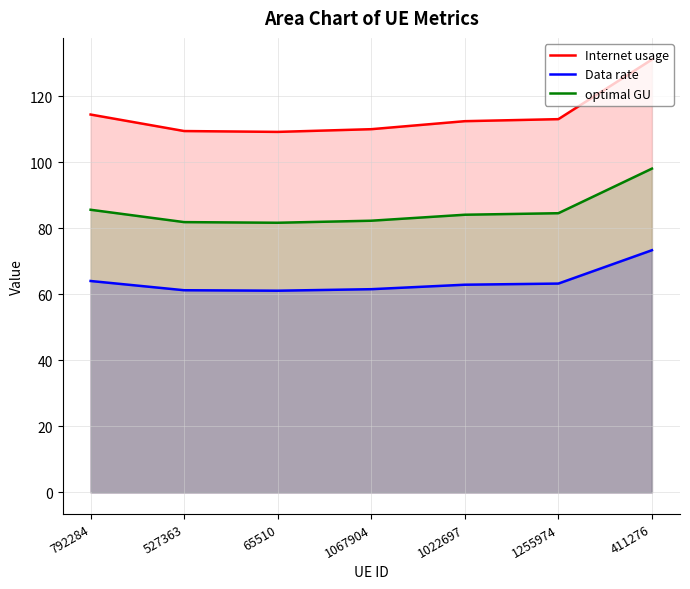

True or false: Internet usage and optimal GU intersect in this chart.

False